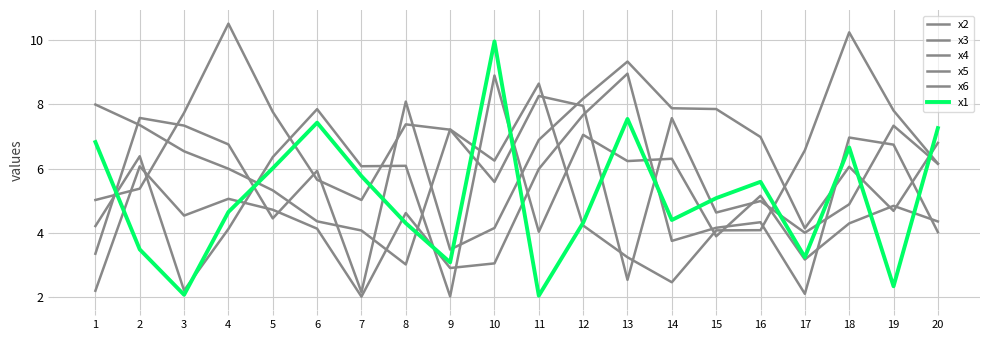

What is the spread (max minus min) of values at 12?

3.9